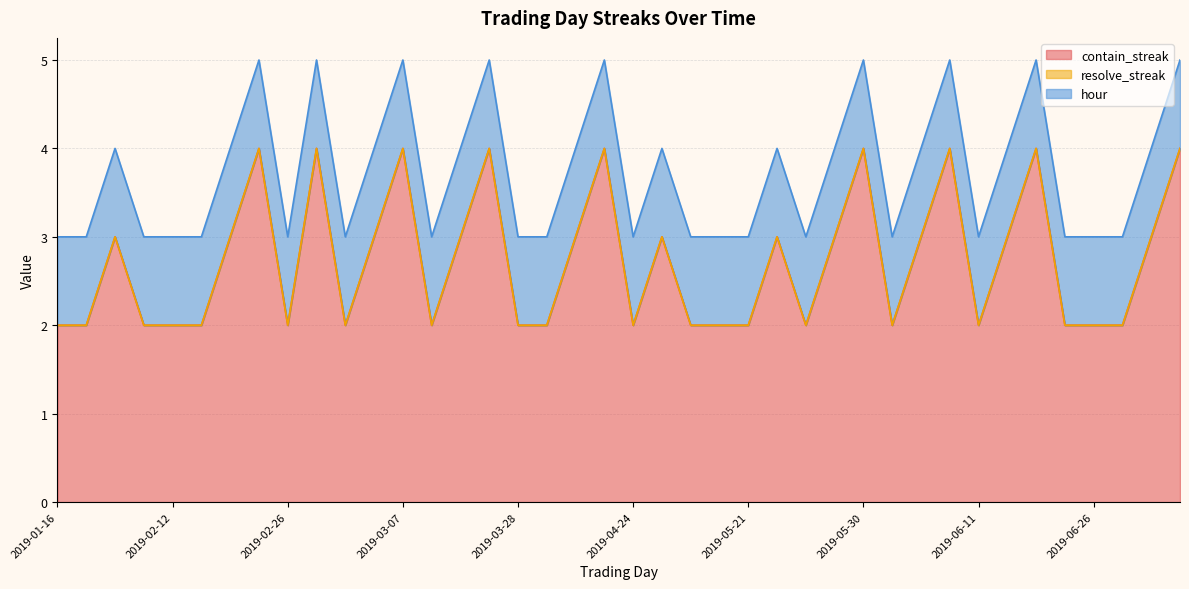

Which series has the largest range (max minus min)?

contain_streak